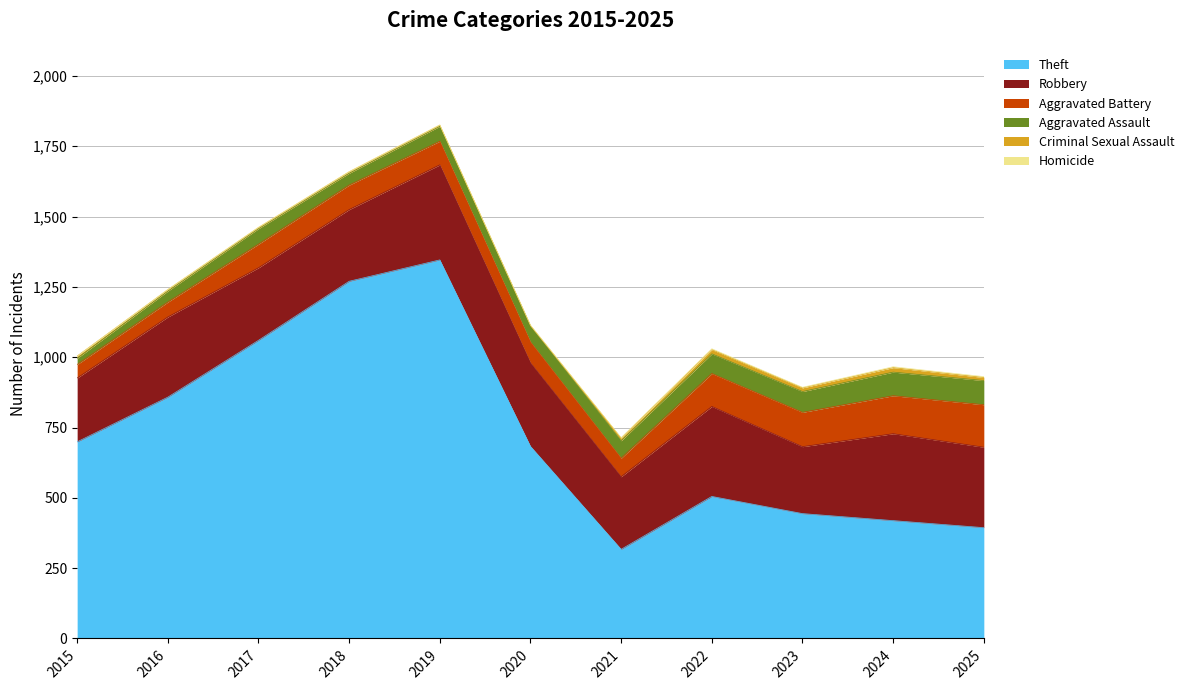

True or false: Aggravated Assault has more than 1 interior local peaks.

False